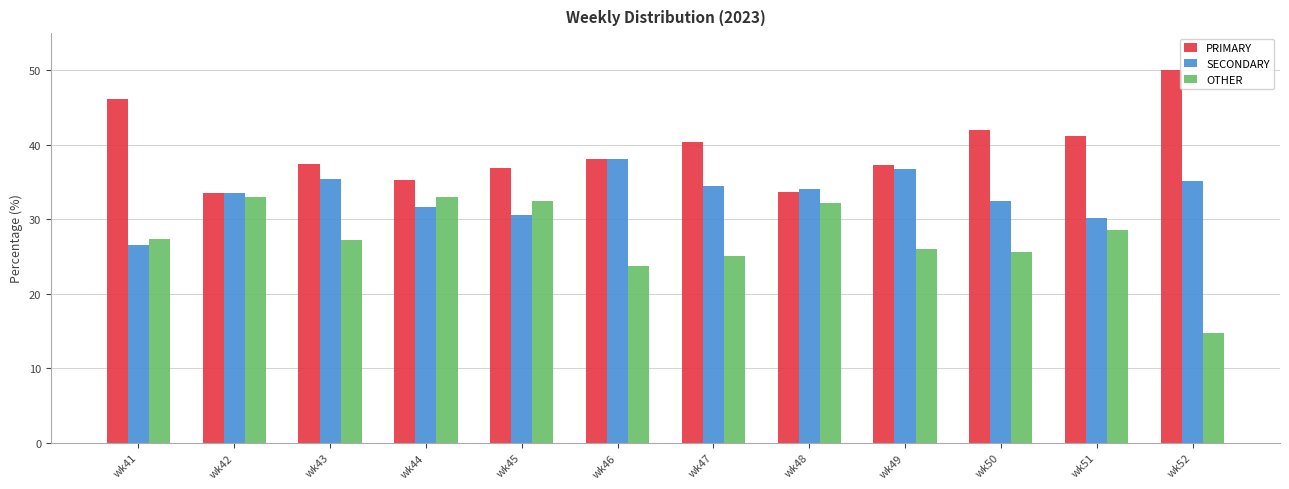

Is the value of PRIMARY at wk50 greater than the value of OTHER at wk45?

Yes